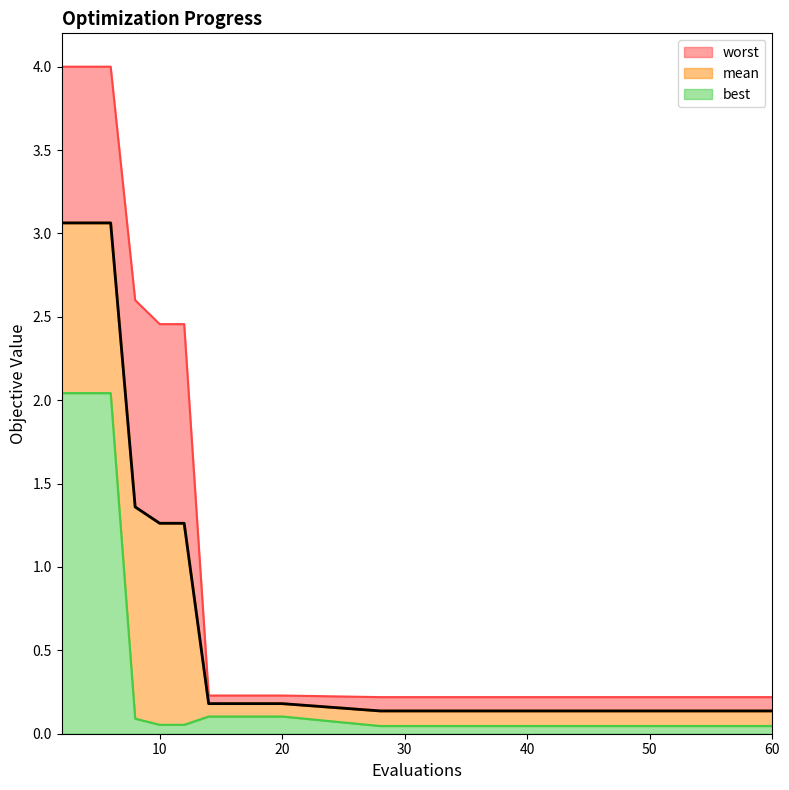

At which category is the sum across all series the highest?

2